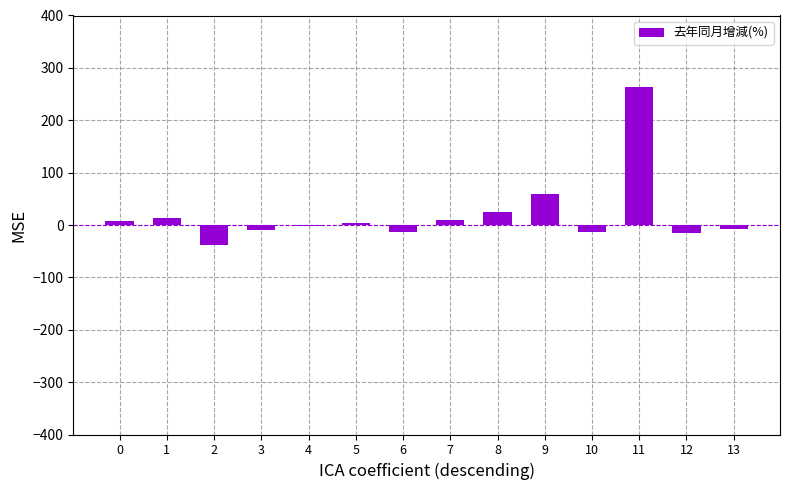

What is the greatest value displayed?

264.4